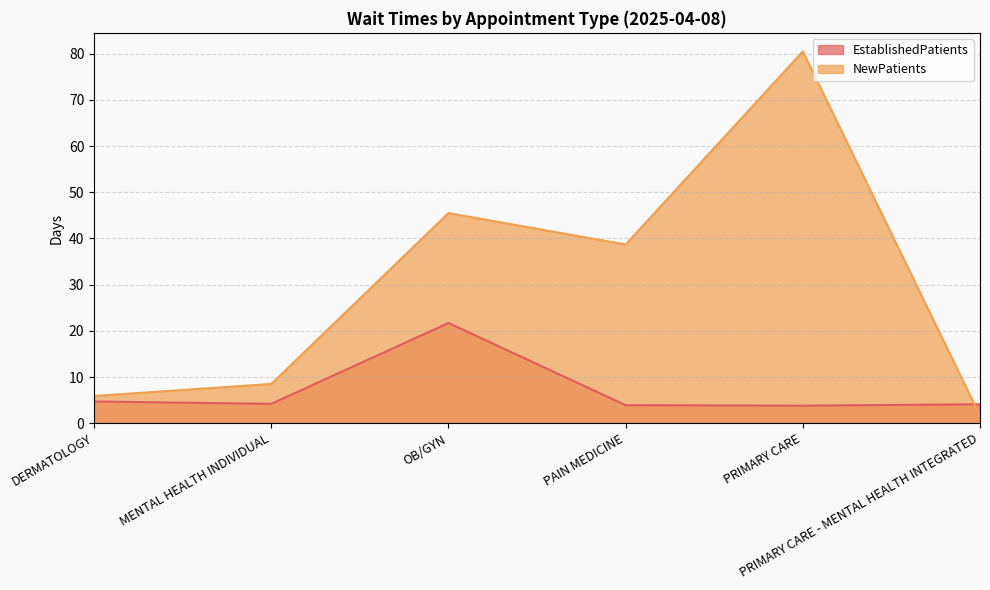

How many intersections are there between NewPatients and EstablishedPatients?

1